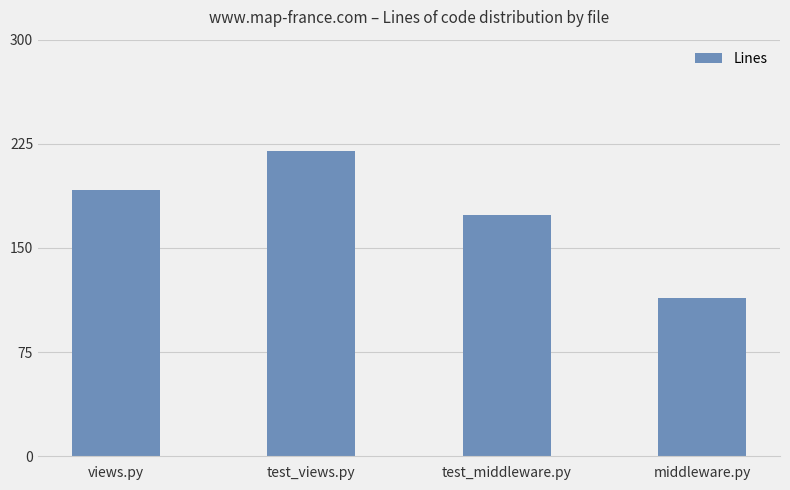

How many bars are there in total?

4